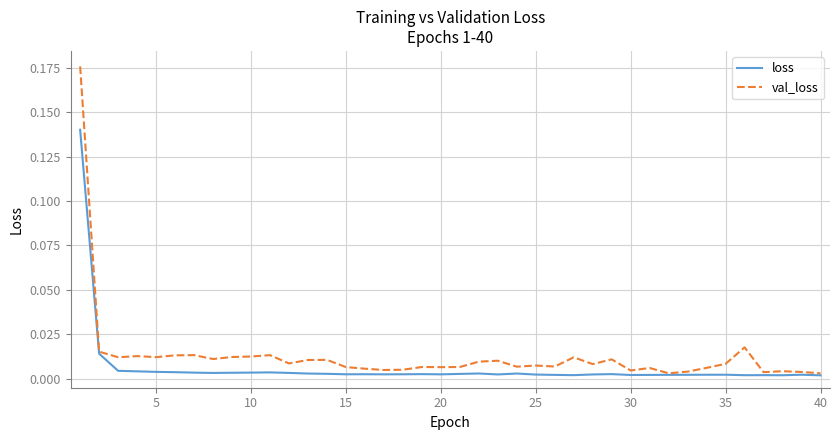

List the series in order of their peak value, highest first.

val_loss, loss